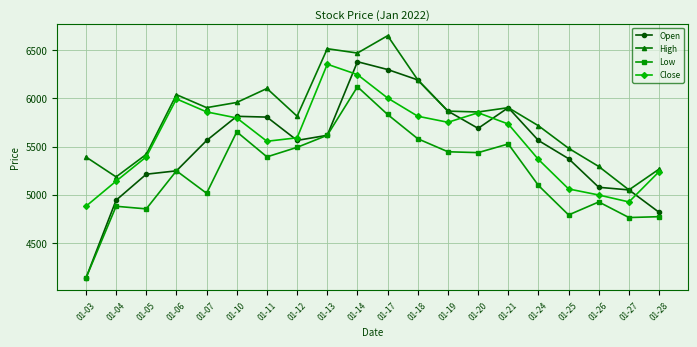

What are all the series names shown in the legend?

Open, High, Low, Close